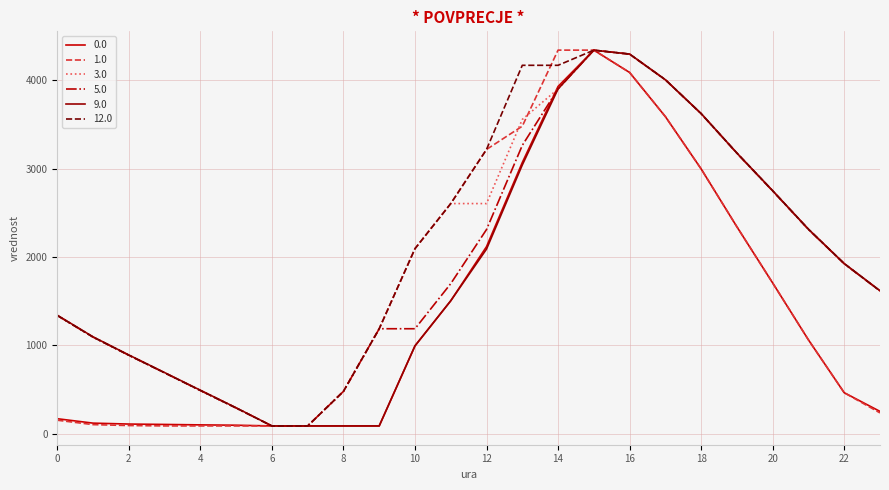

What is the sum of all 12.0 values?

50953.2